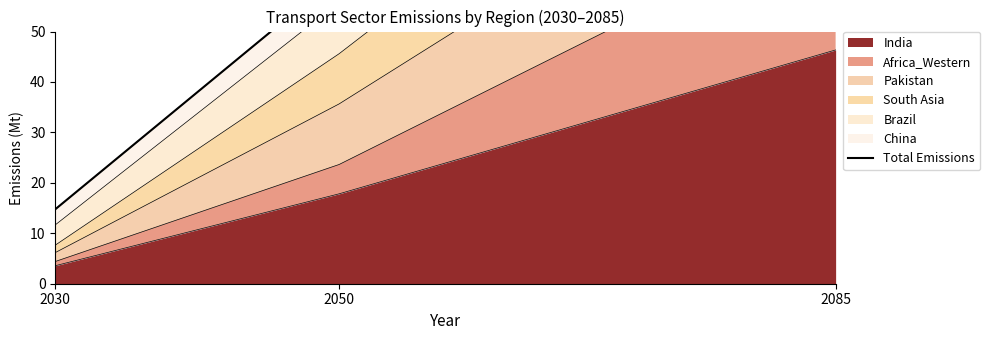

Does the chart display data point markers on the line(s)?

No